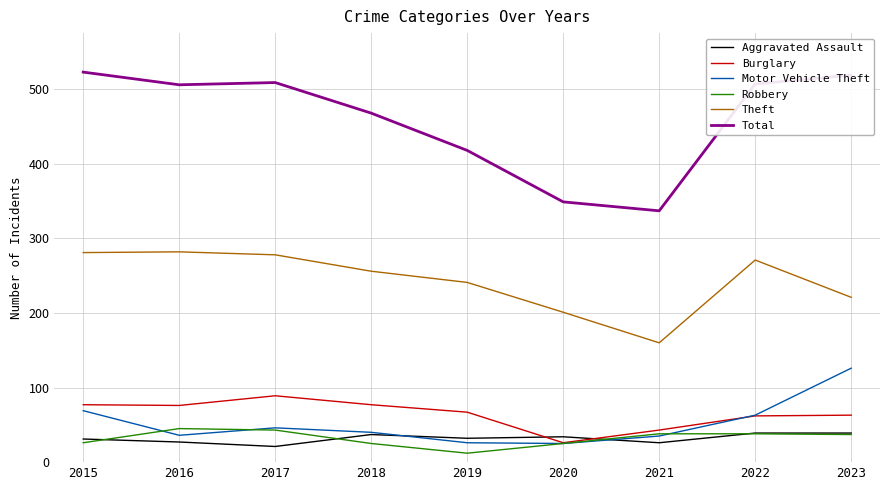

What is the maximum value for Aggravated Assault?

39